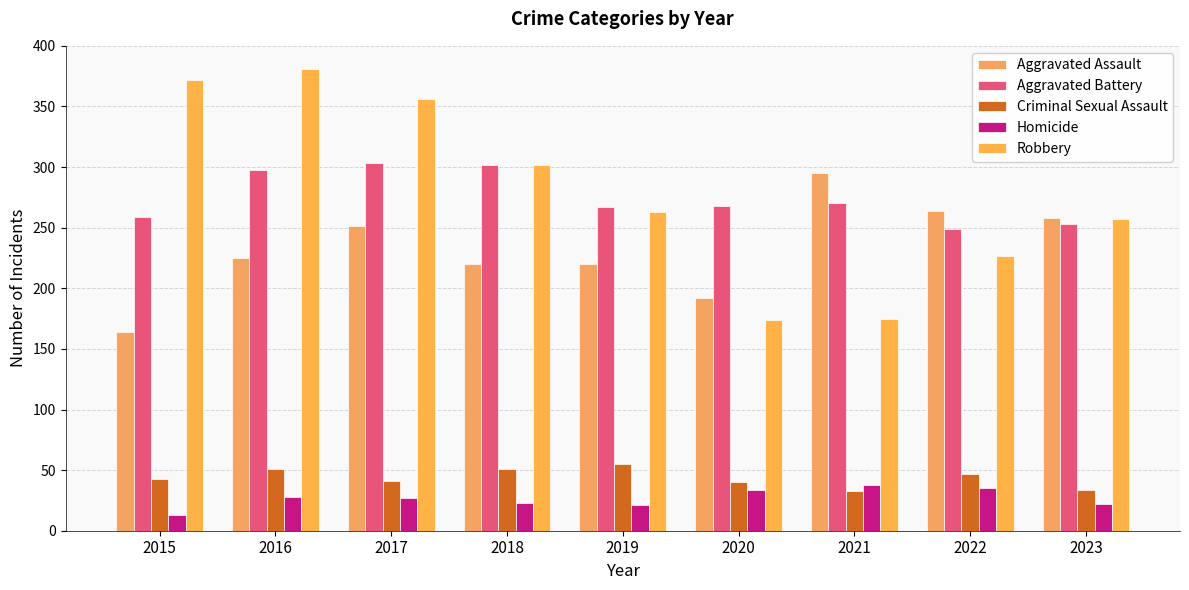

Count the number of categories in the chart.

9